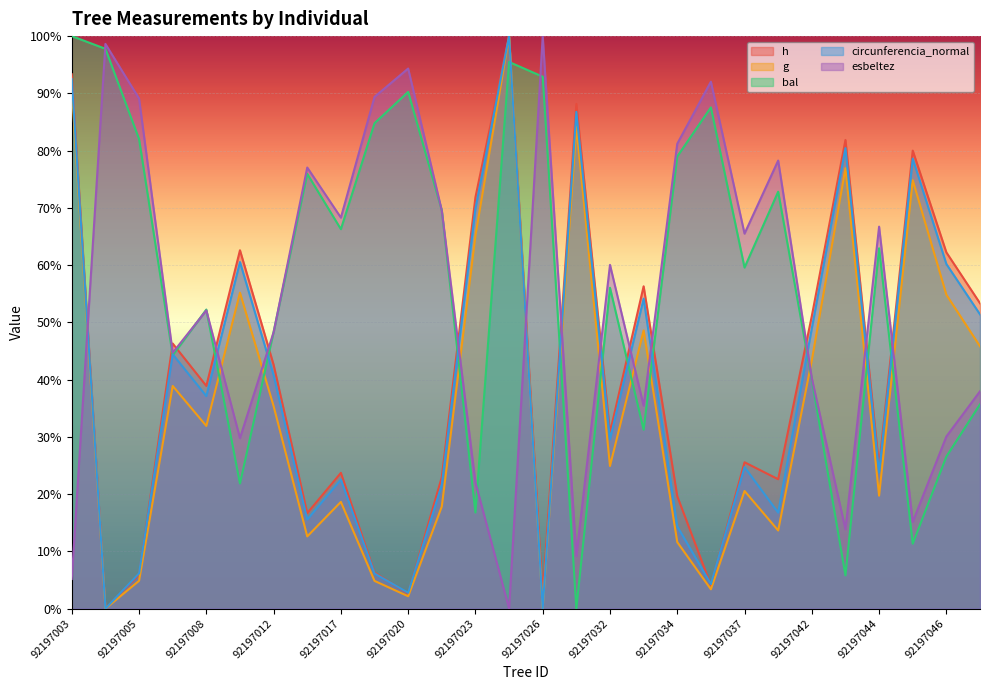

What is the spread (max minus min) of values at 92197012?

13.0